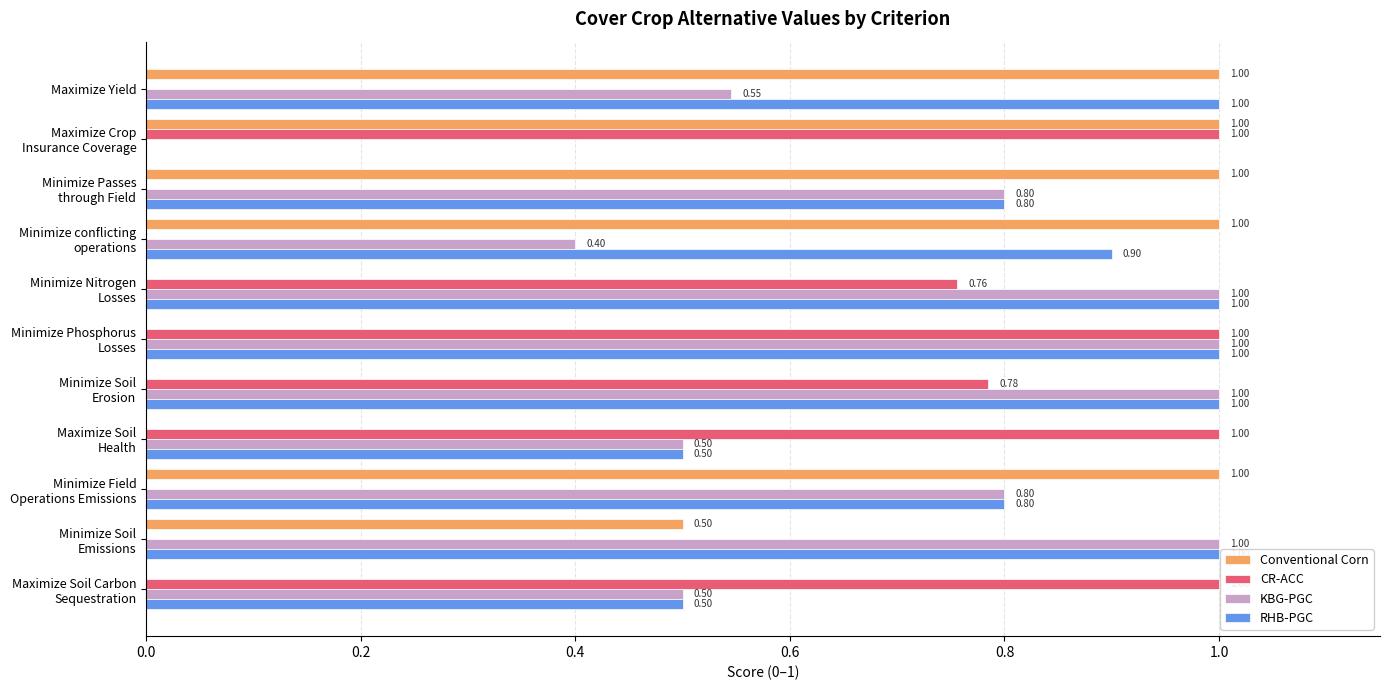

What is the sum of all RHB-PGC values?

8.5